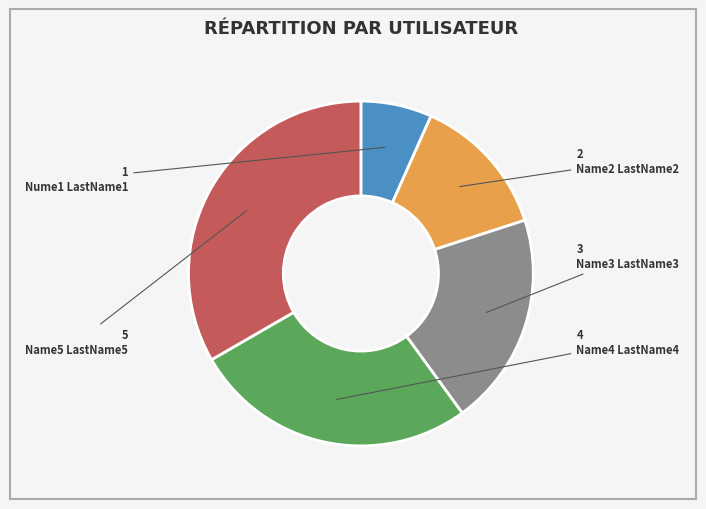

Is it true that Nume1 LastName1 is 7% of the pie?

True